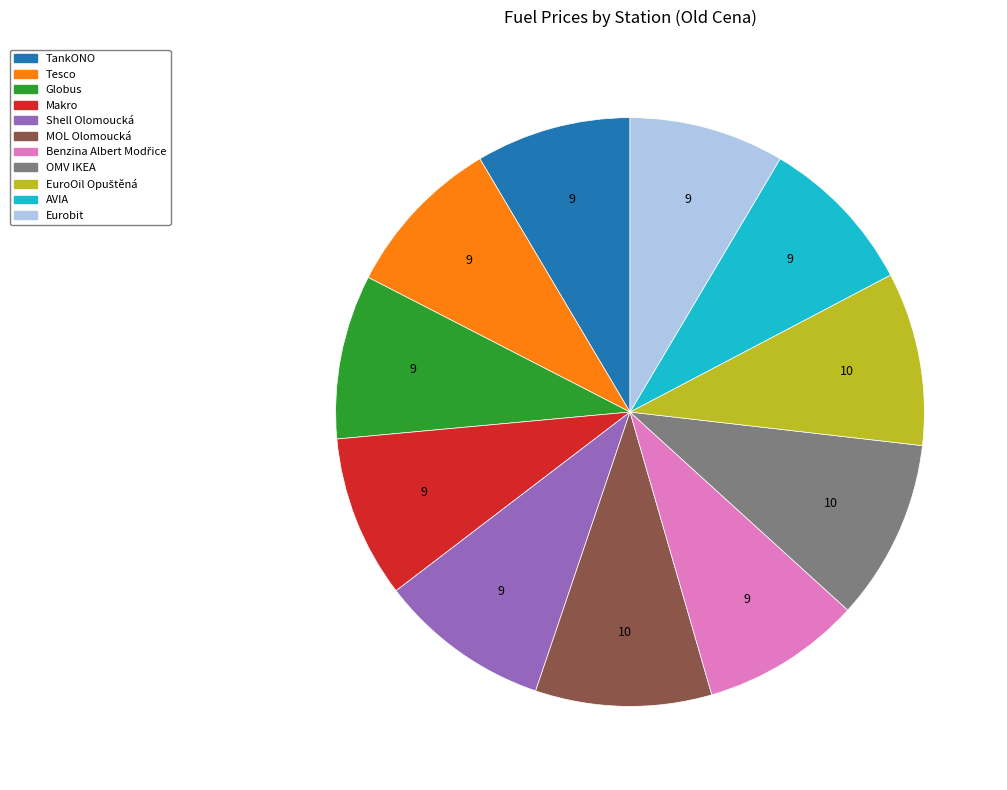

True or false: TankONO accounts for 1% of the total.

False